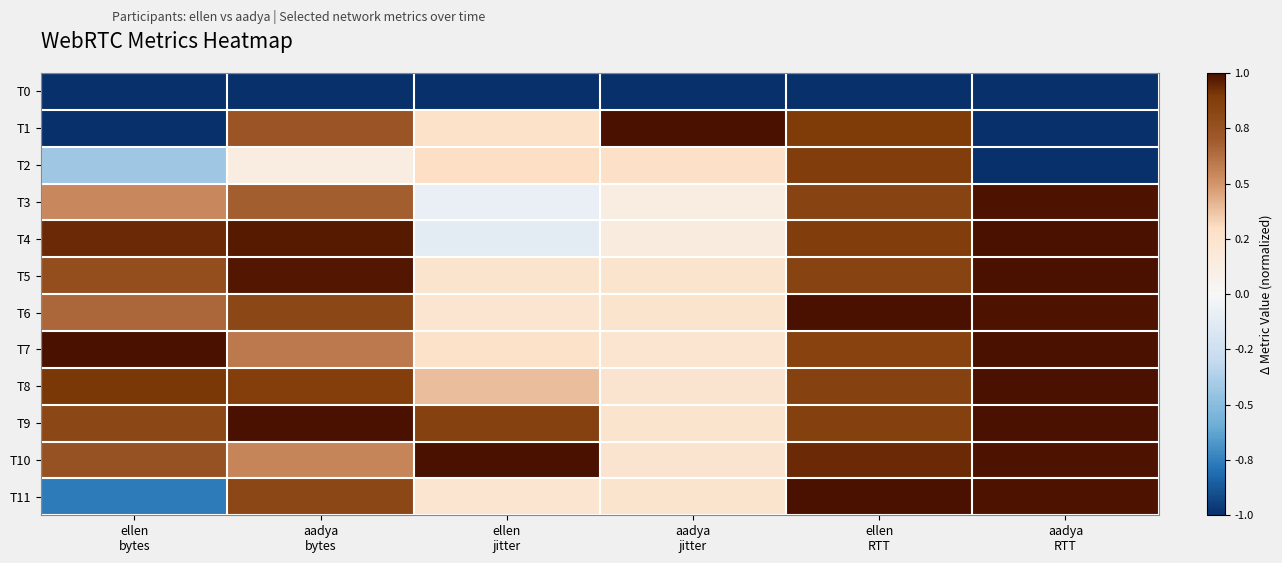

At aadya bytes, list the series in order from smallest to largest.

T0, T2, T10, T7, T3, T1, T6, T11, T8, T4, T5, T9